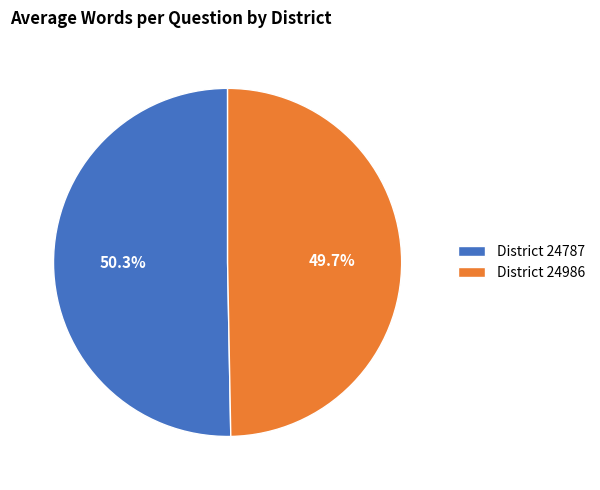

Which category accounts for the majority?

District 24787